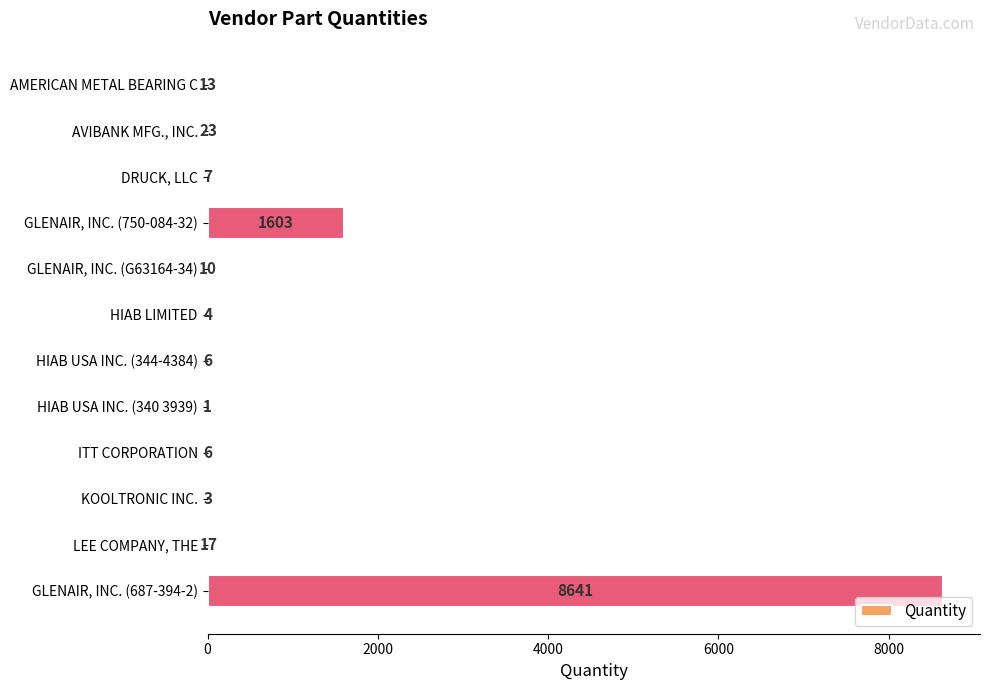

True or false: the data shows 23 at AVIBANK MFG., INC..

True